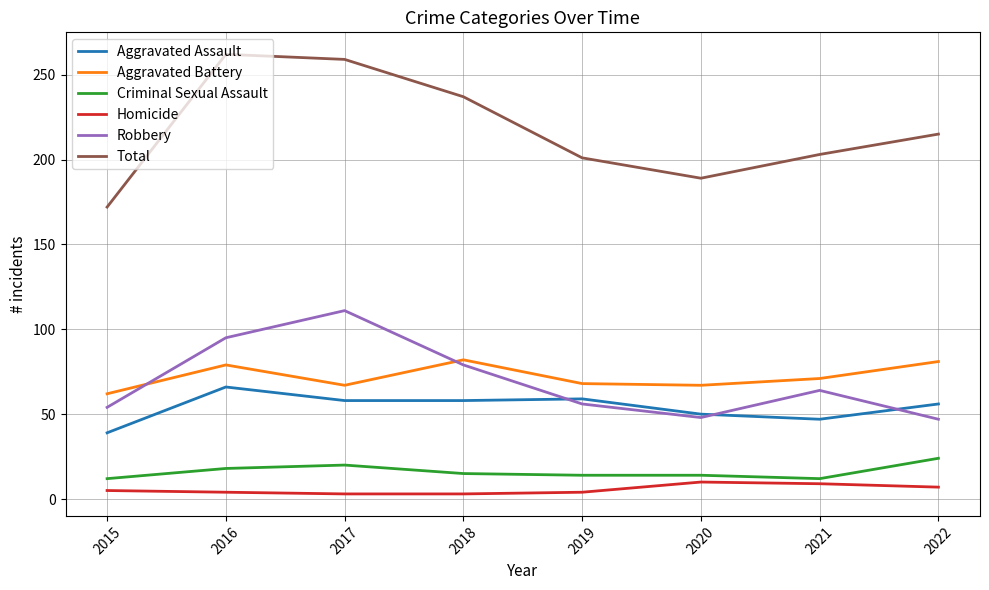

True or false: Homicide has a value of 7 at 2022.

True